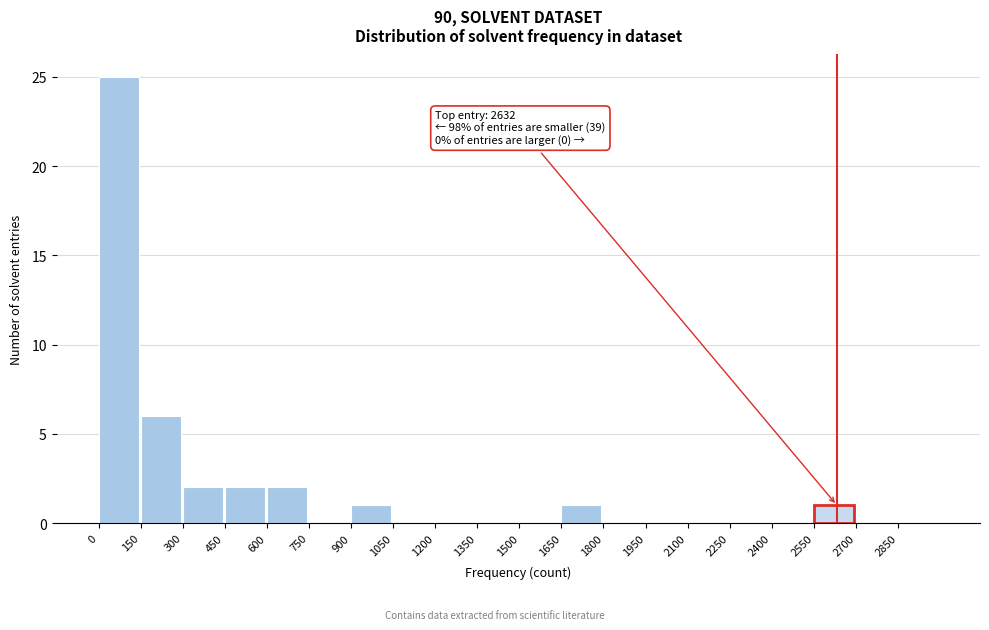

Over which range of the x-axis is the bar tallest?

0 to 150